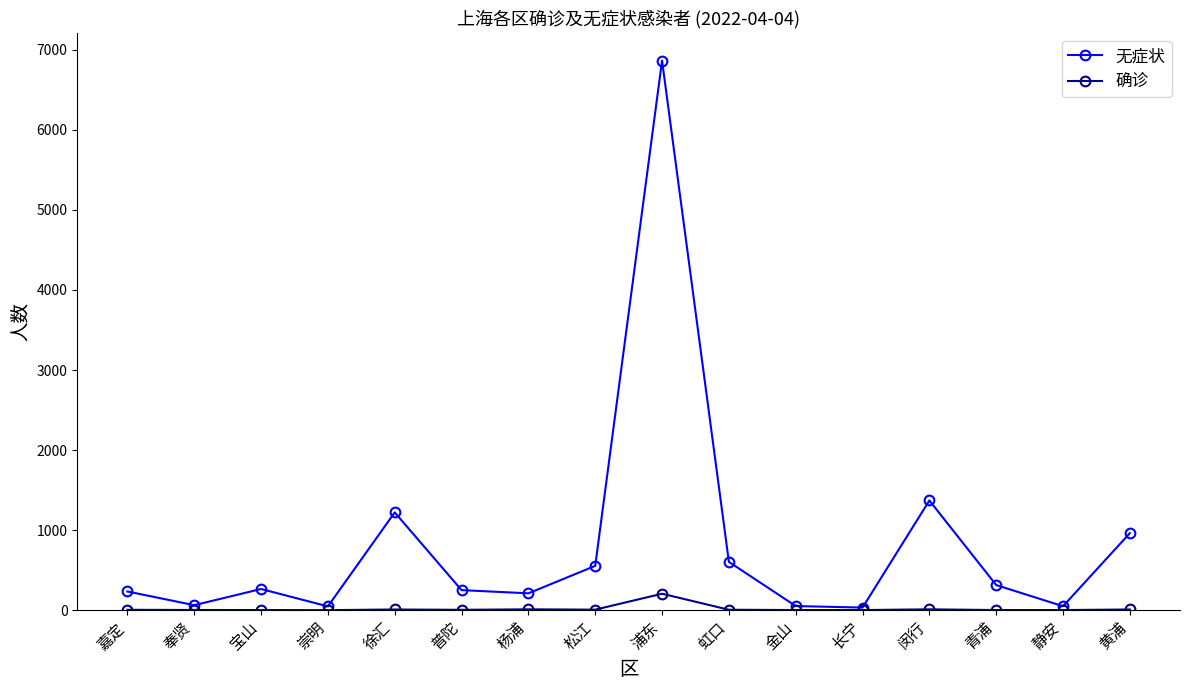

Which series has the widest spread of values?

无症状